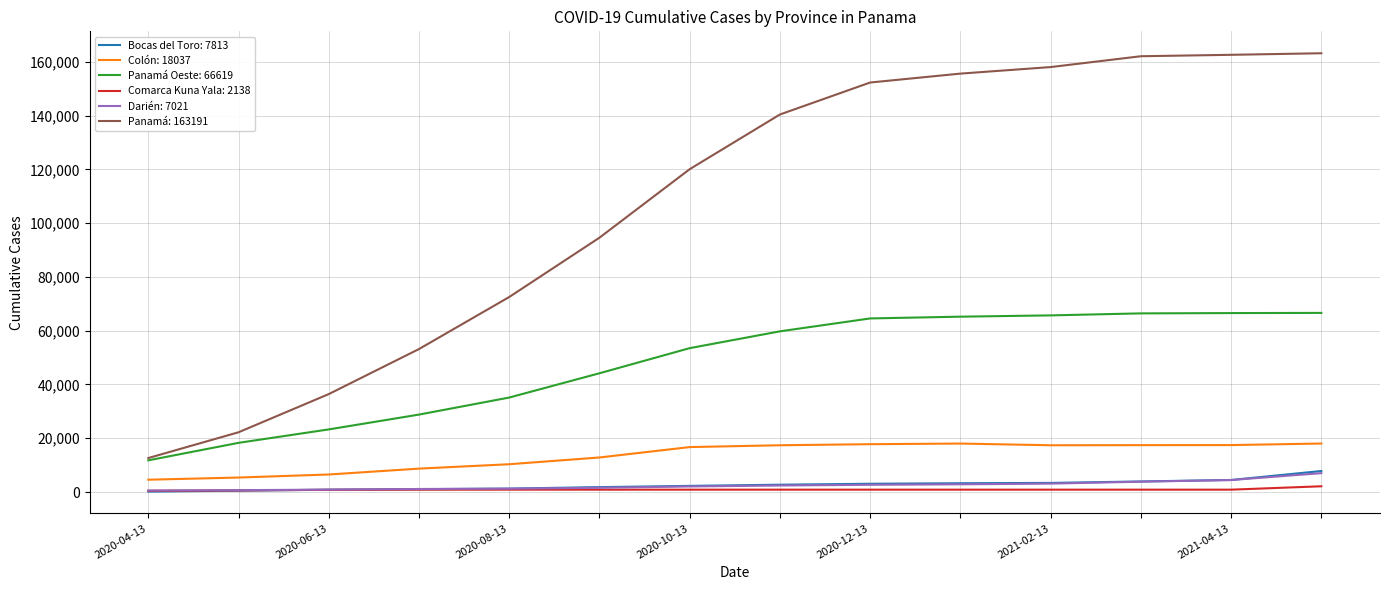

True or false: Panamá: 163191 and Darién: 7021 cross at least once.

False